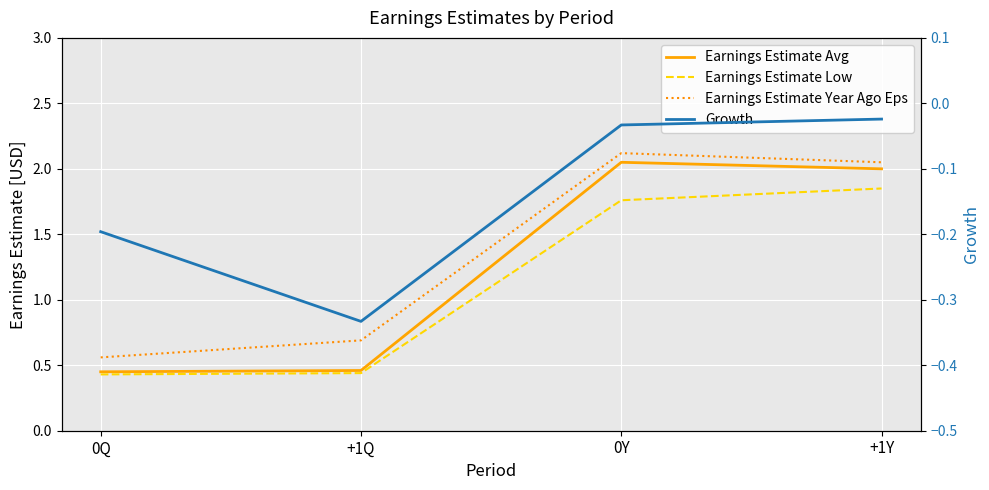

Where is Earnings Estimate Year Ago Eps nearest to the value 1?

+1Q